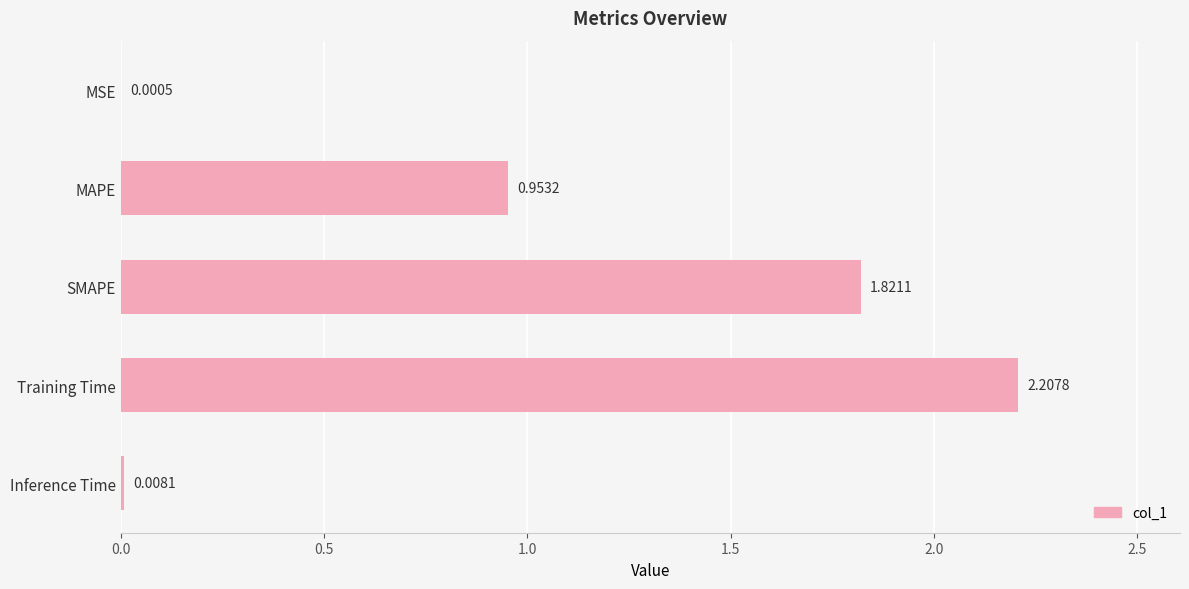

What is the sum of all values?

5.0